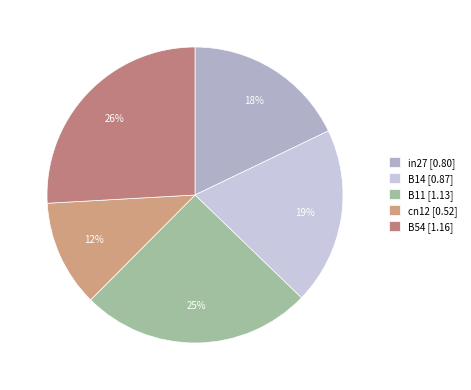

Which has a higher value, cn12 or in27?

in27